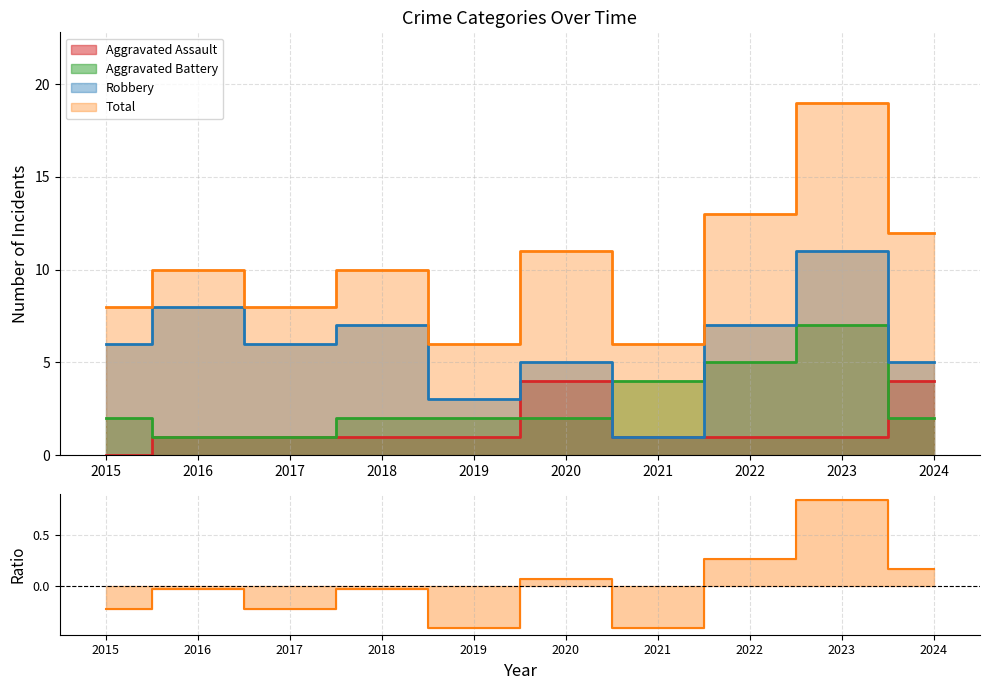

Rank the series at 2024 from lowest to highest value.

Aggravated Battery, Aggravated Assault, Robbery, Total